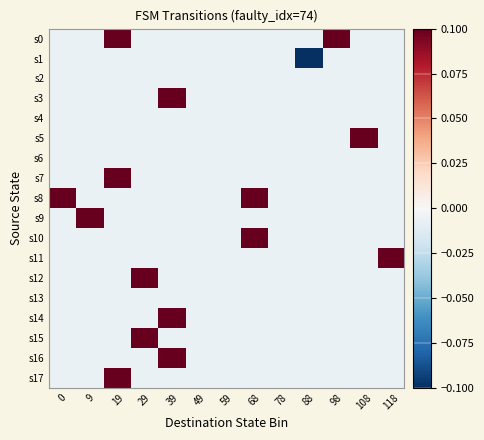

What is the smallest value displayed?

-0.1